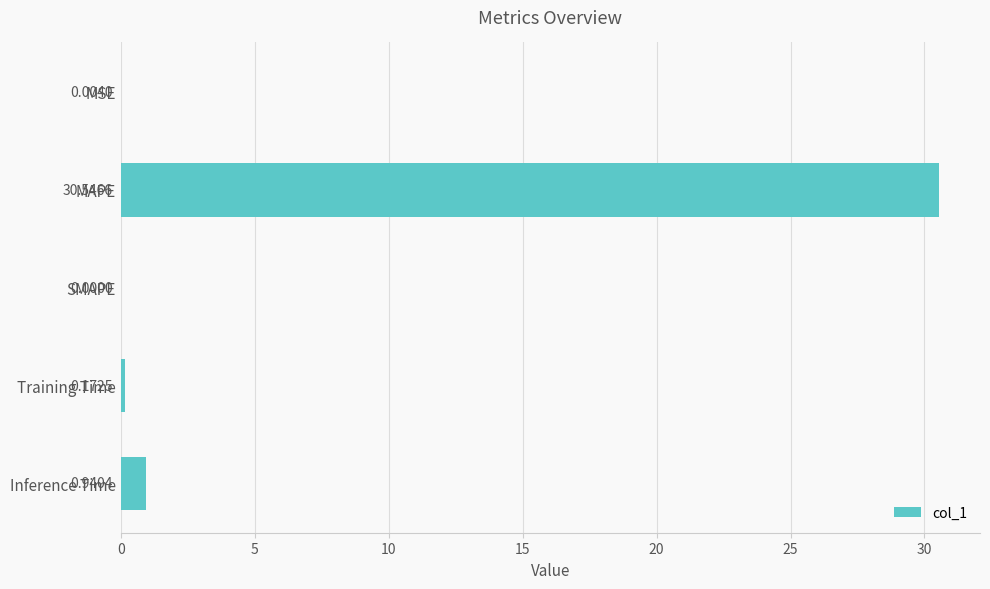

What is the sum of the values at SMAPE and MAPE?

30.5